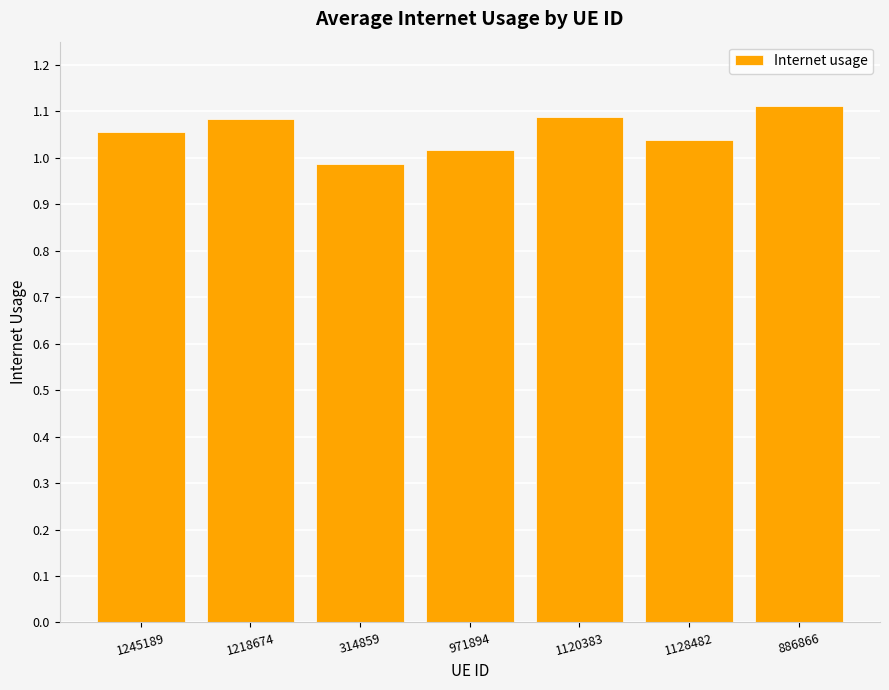

What position from the left is 1128482?

6